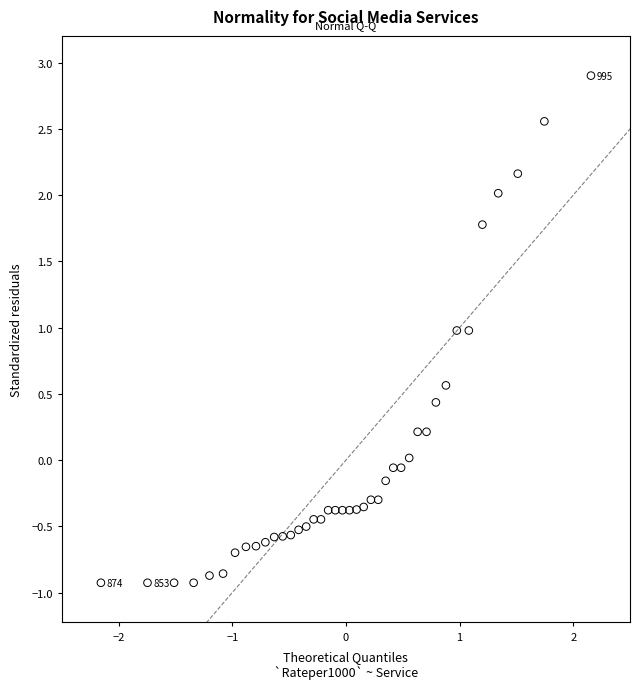

What is the range of Y values (max minus min)?

3.8